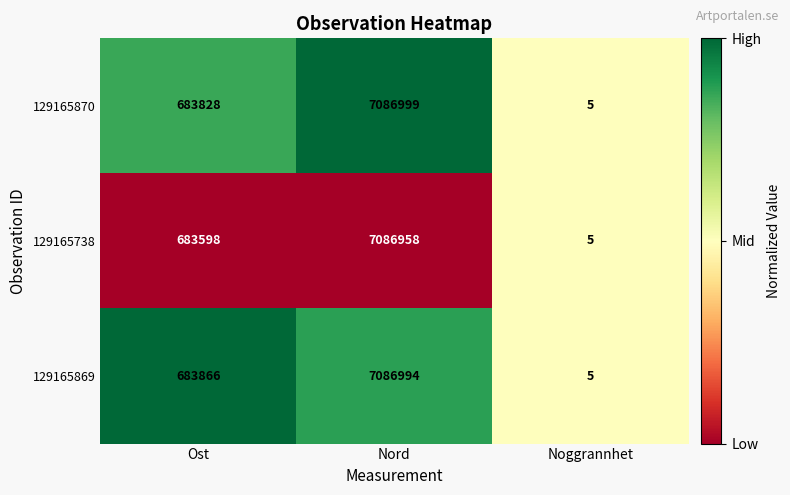

True or false: 129165738 has a value of 7086958 at Nord.

True